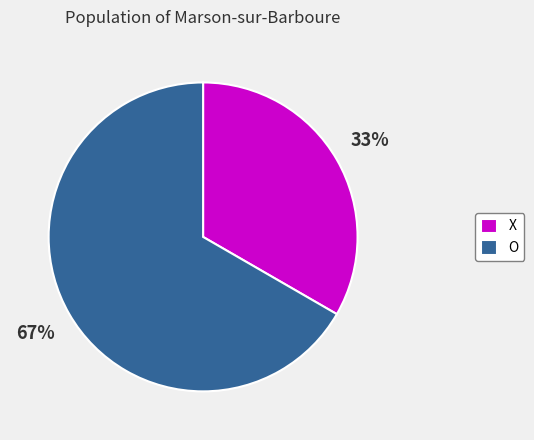

Which category accounts for the majority?

O